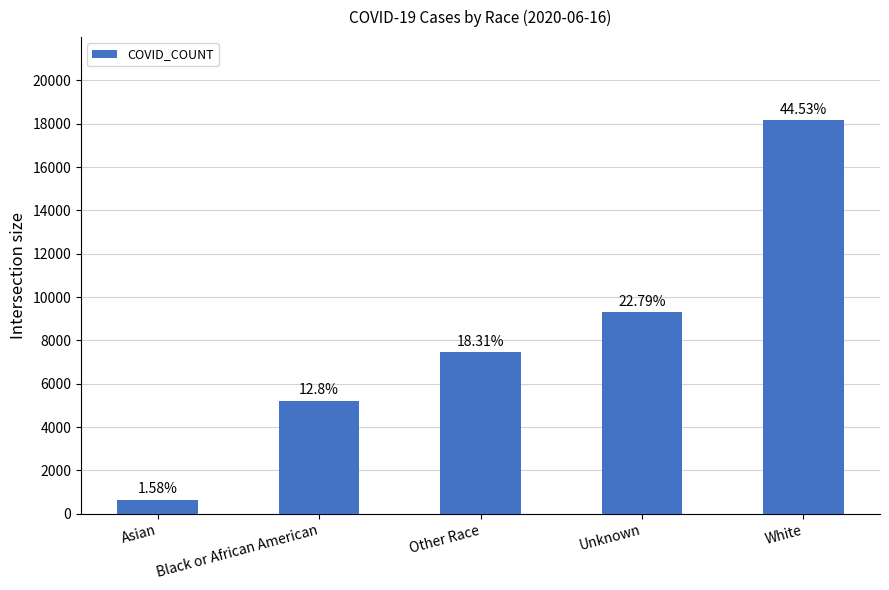

What is the smallest value displayed?

646